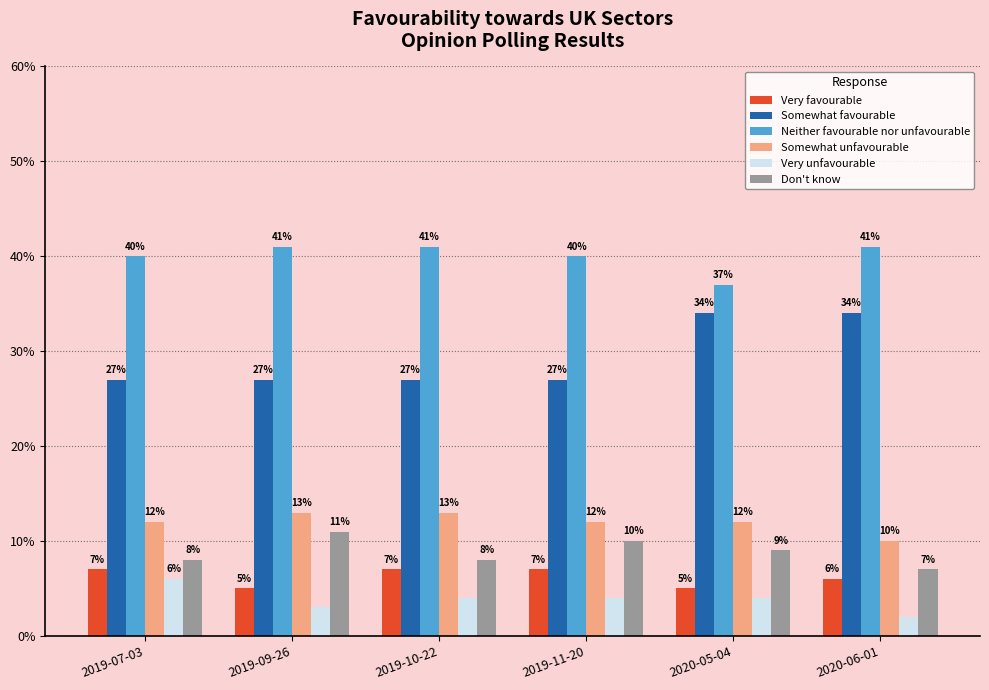

Rank the series by their maximum value, from highest to lowest.

Neither favourable nor unfavourable, Somewhat favourable, Somewhat unfavourable, Don't know, Very favourable, Very unfavourable